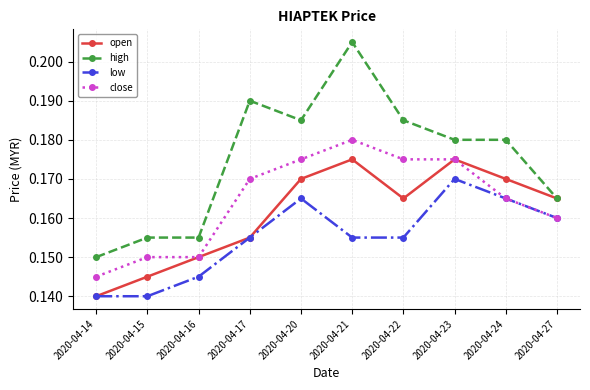

Rank the series by their average value, from highest to lowest.

high, close, open, low